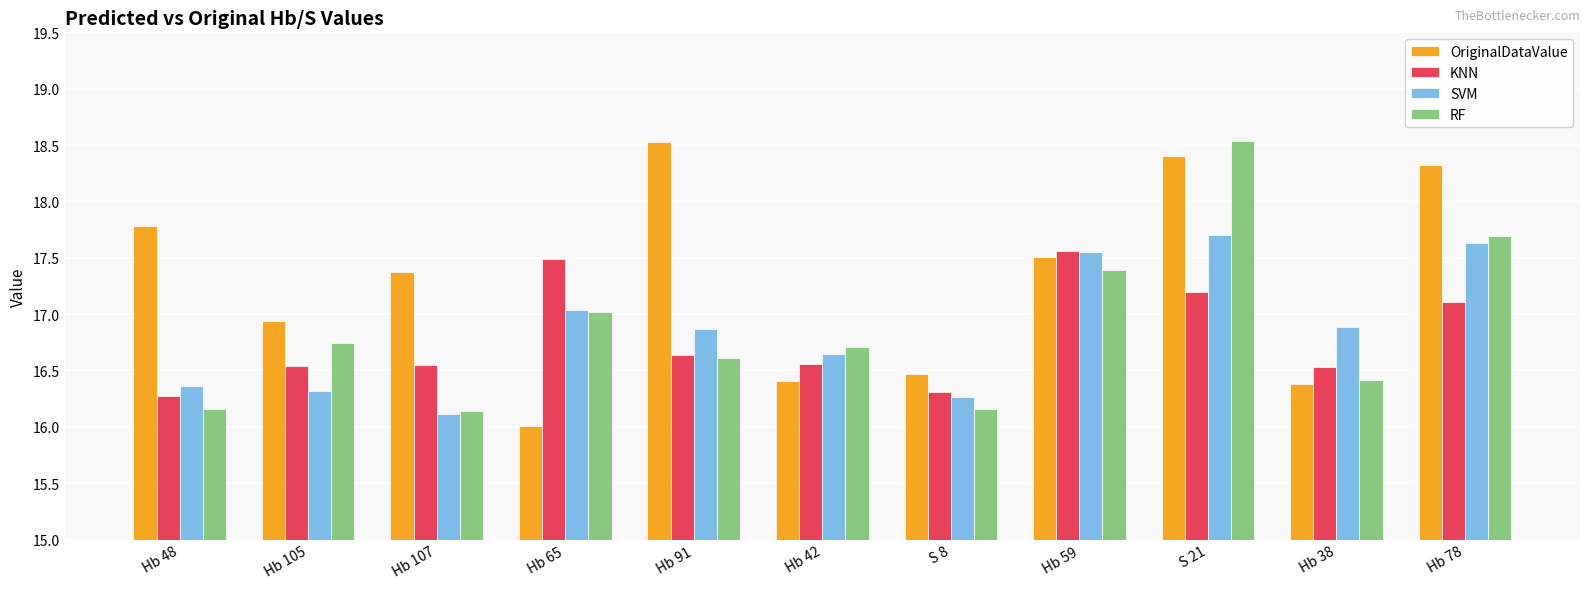

What are all the series names shown in the legend?

OriginalDataValue, KNN, SVM, RF